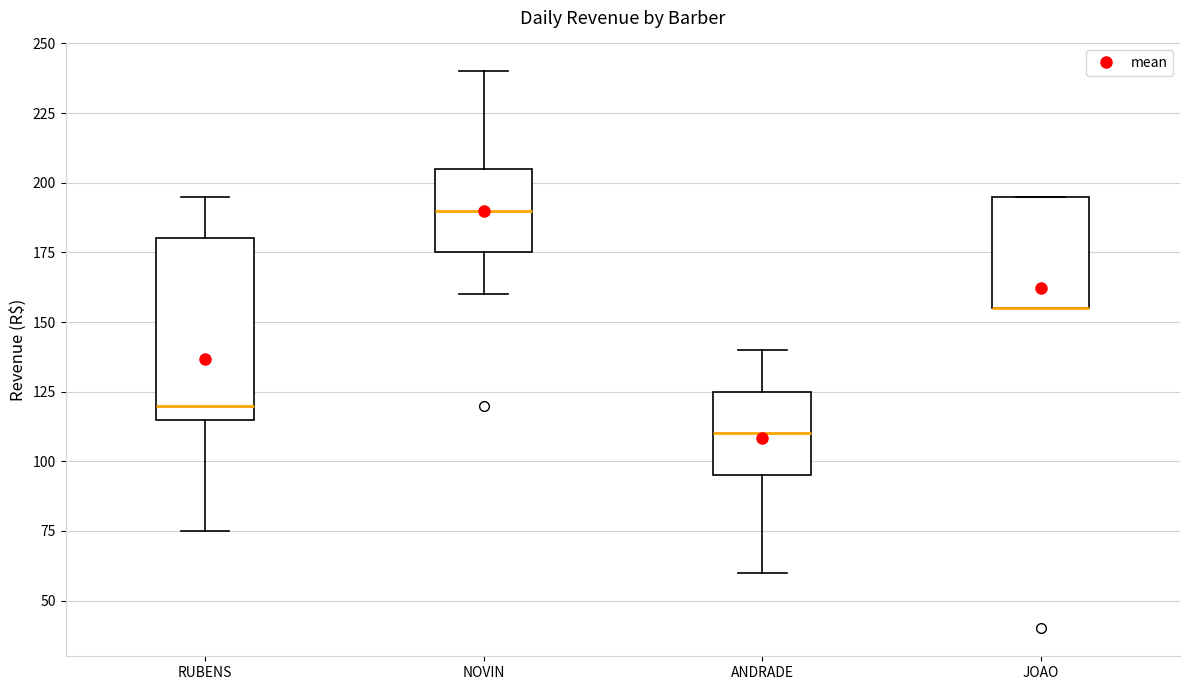

Where is the lower edge of the box for RUBENS on the y-axis? The values are not printed on the chart, so give them approximately, as read against the axis.

115